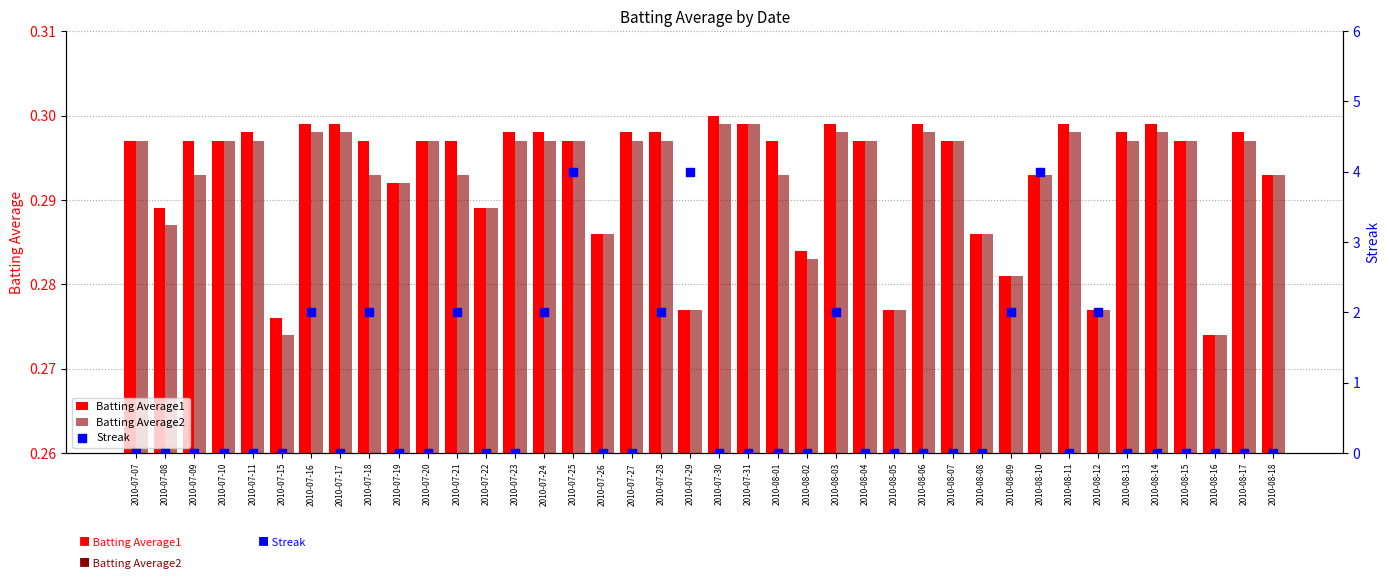

Which series reaches the minimum Y coordinate?

Streak